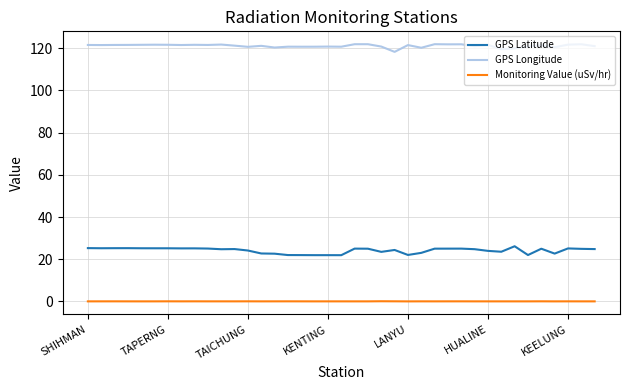

What is the minimum value for GPS Longitude?

118.3